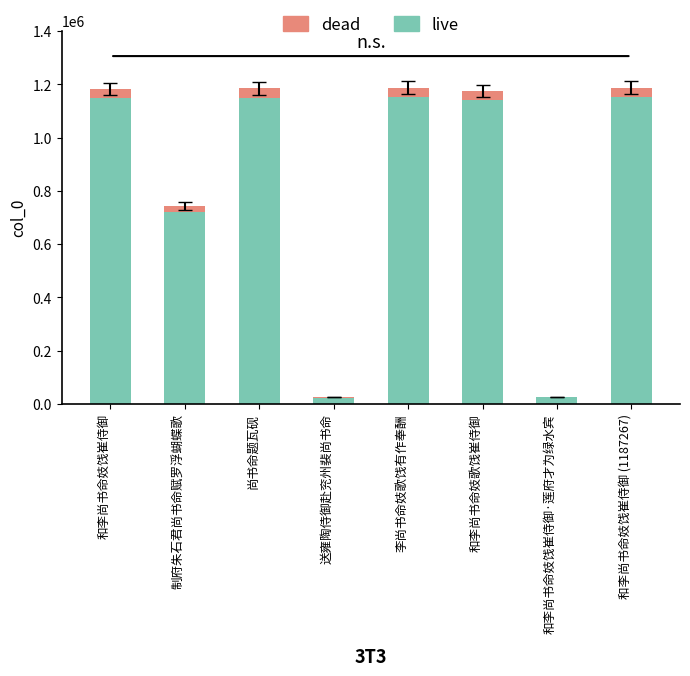

What is the sum of all live values?

6510091.0